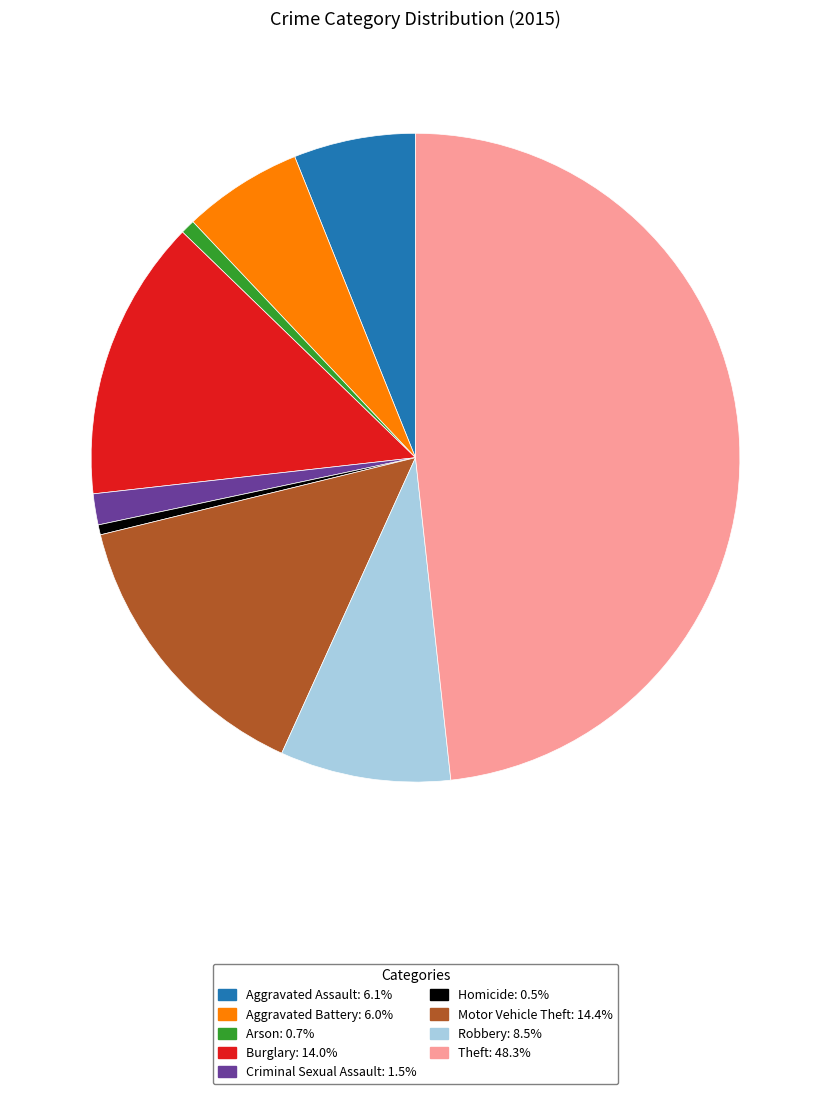

Which slice is the largest?

Theft